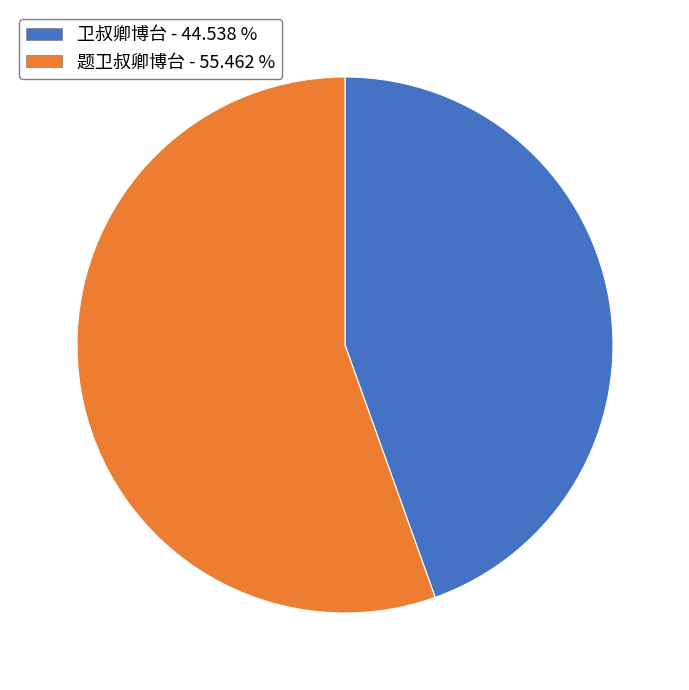

Do 卫叔卿博台 and 题卫叔卿博台 together represent more than half of the pie?

Yes